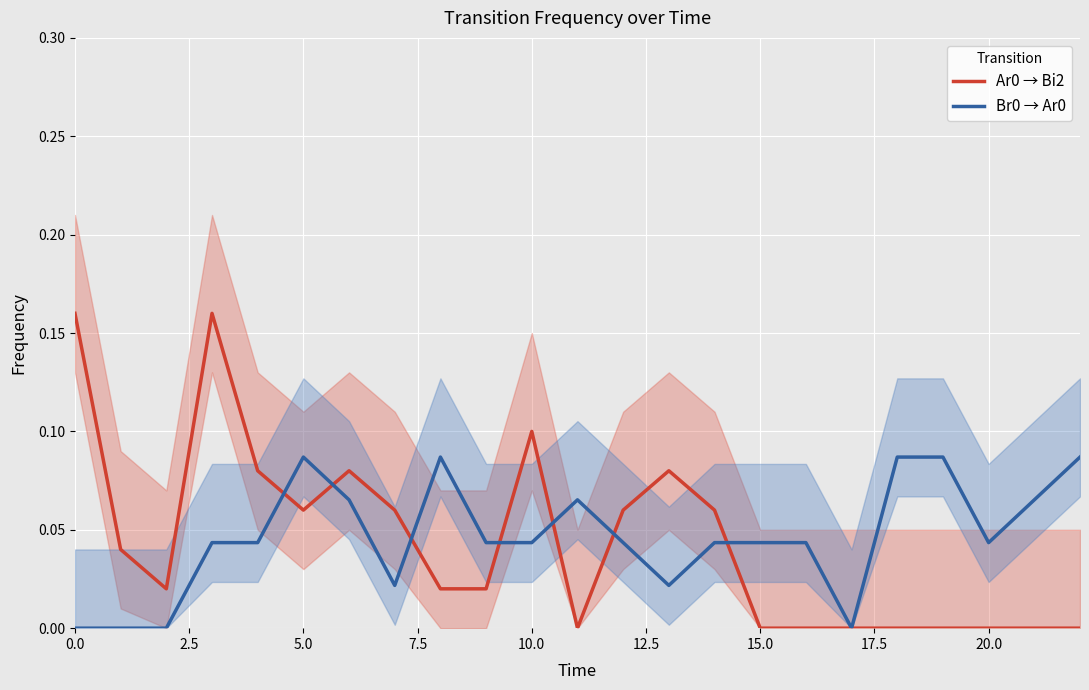

The Br0 → Ar0 series shows 0.1 at 10.0. True or false?

False